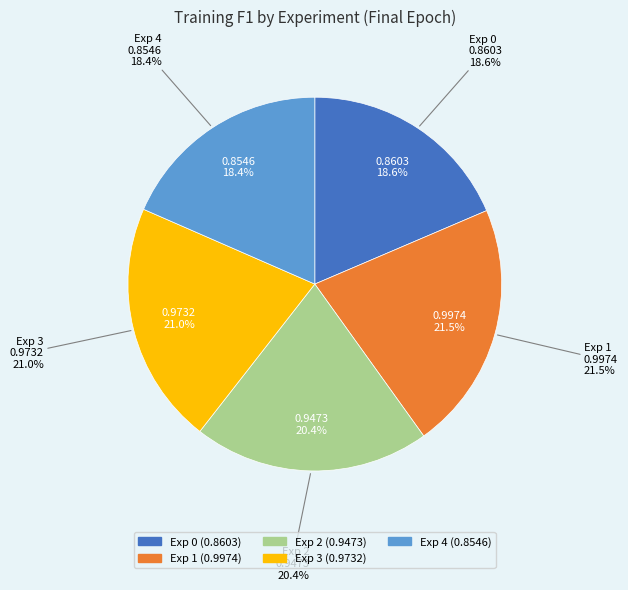

To the nearest percent, what portion does Exp 3 represent?

21%